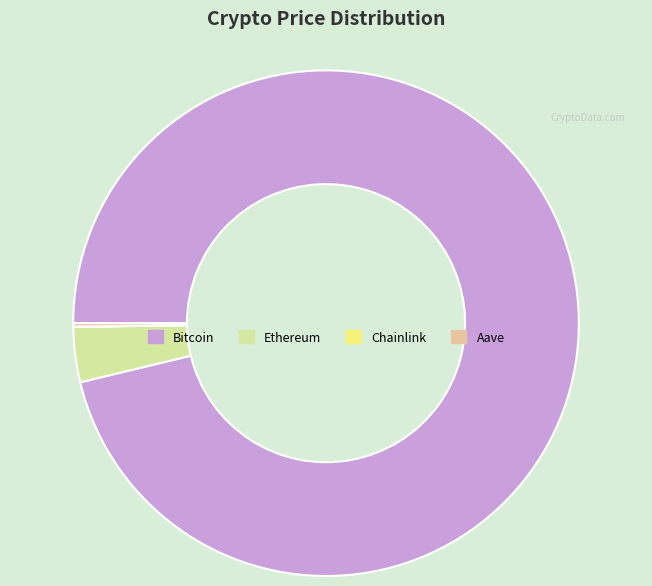

Is there a majority slice in this chart?

Yes